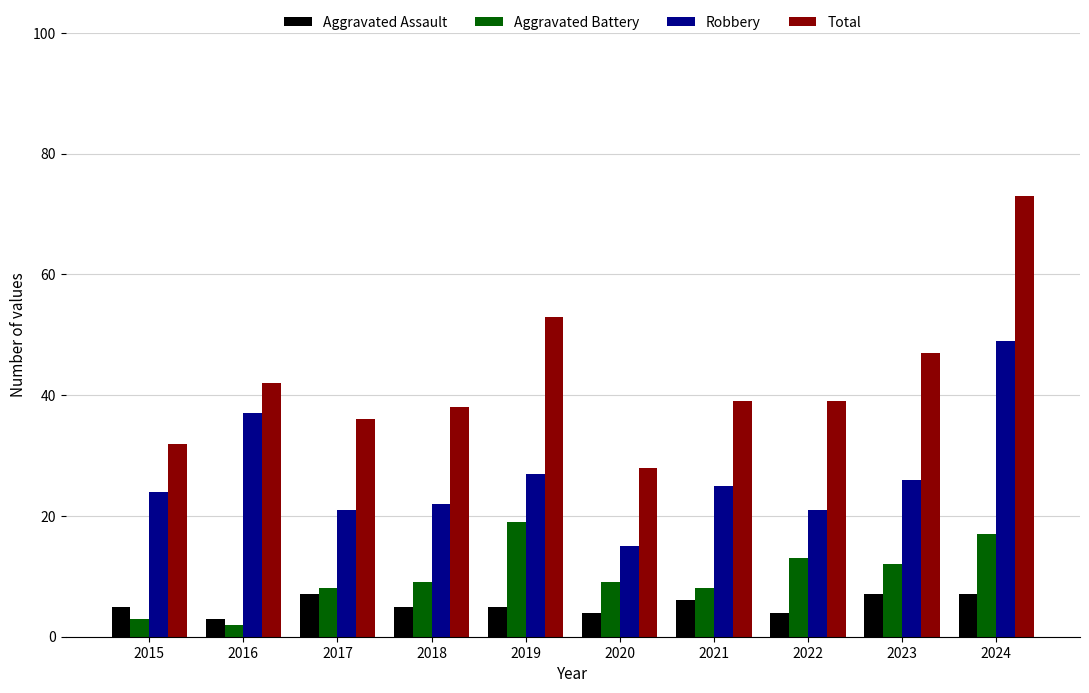

Which category has the lowest value across all series?

2016